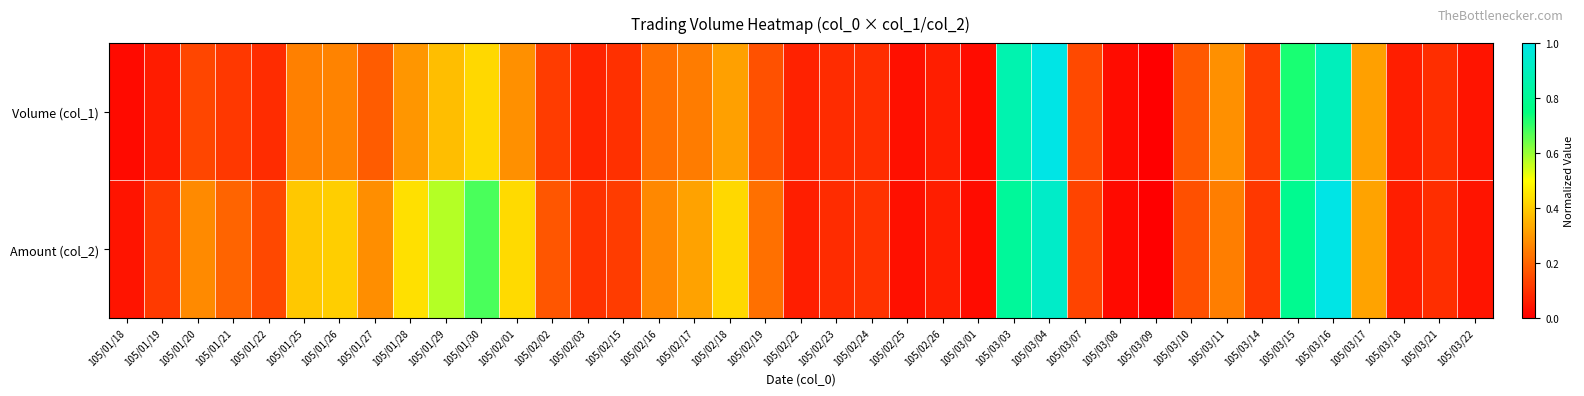

Which series has the widest spread of values?

Volume (col_1)